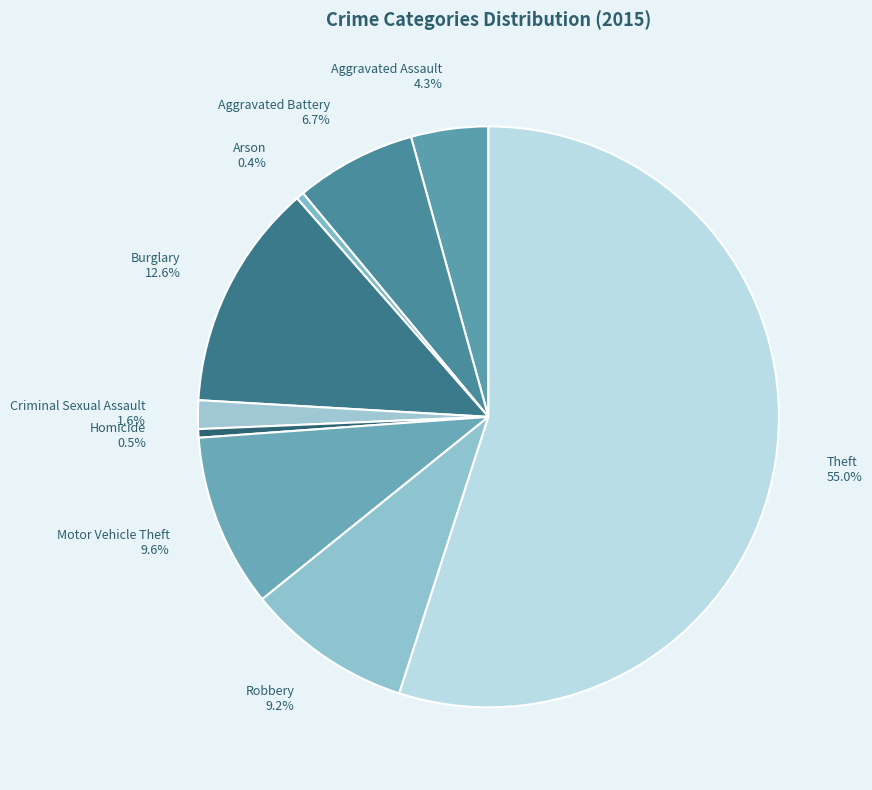

Which has a higher value, Burglary or Aggravated Assault?

Burglary